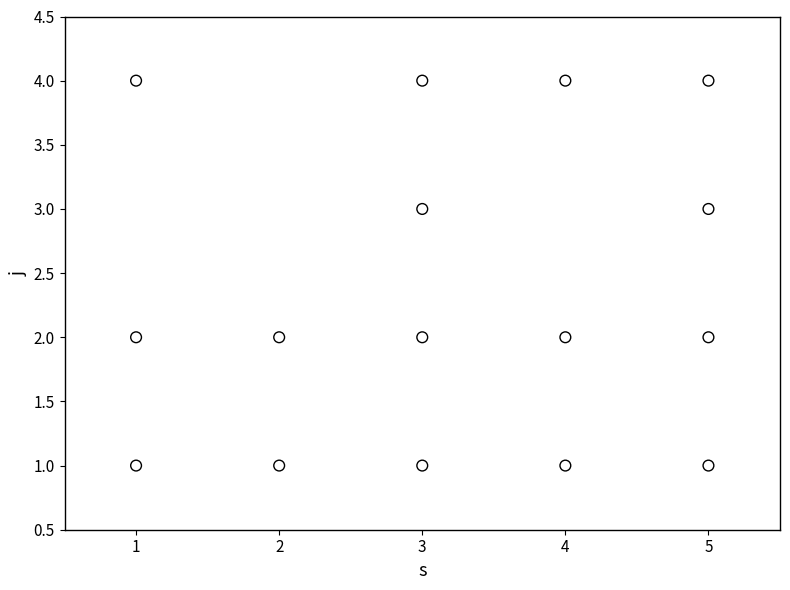

What is the range of X values (max minus min)?

4